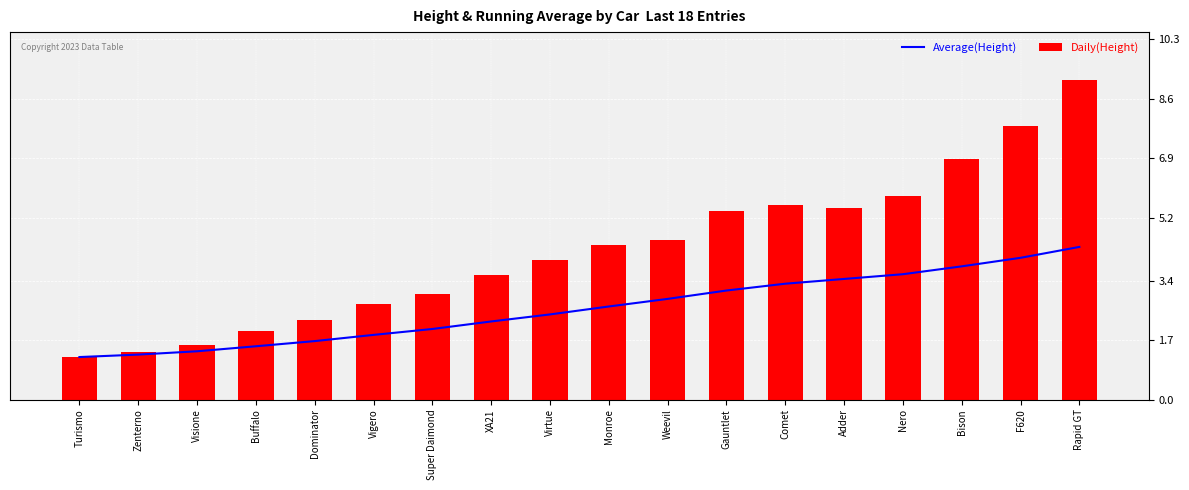

What is the sum of the Average(Height) values at Adder and XA21?

5.7